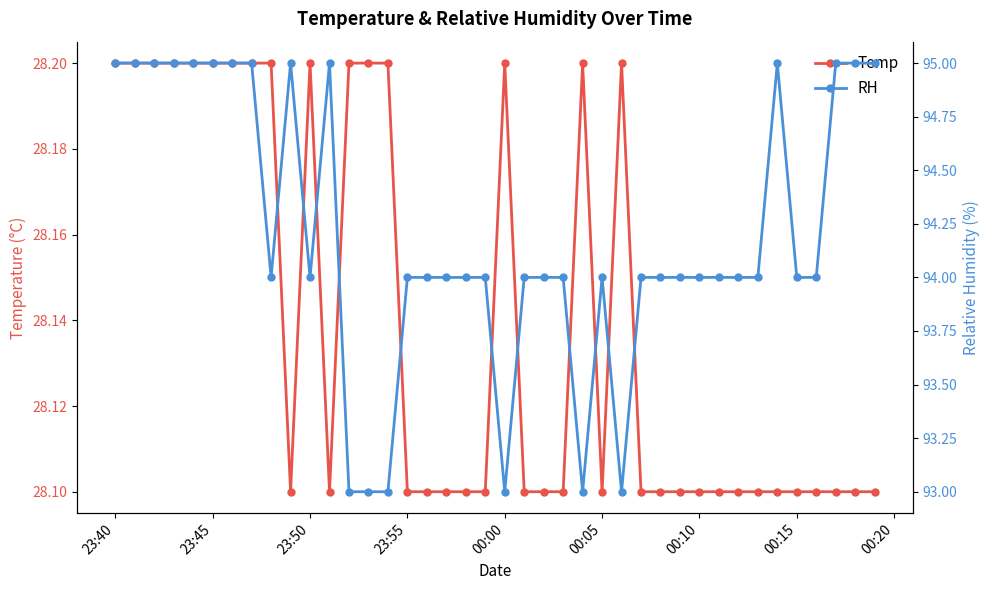

True or false: Temp and RH cross at least once.

False